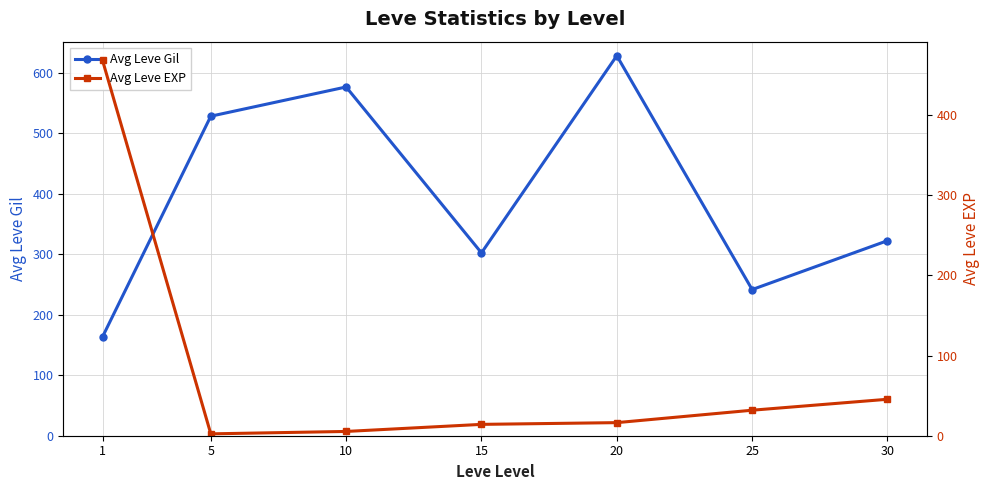

Is this an area chart (filled region under the line)?

No